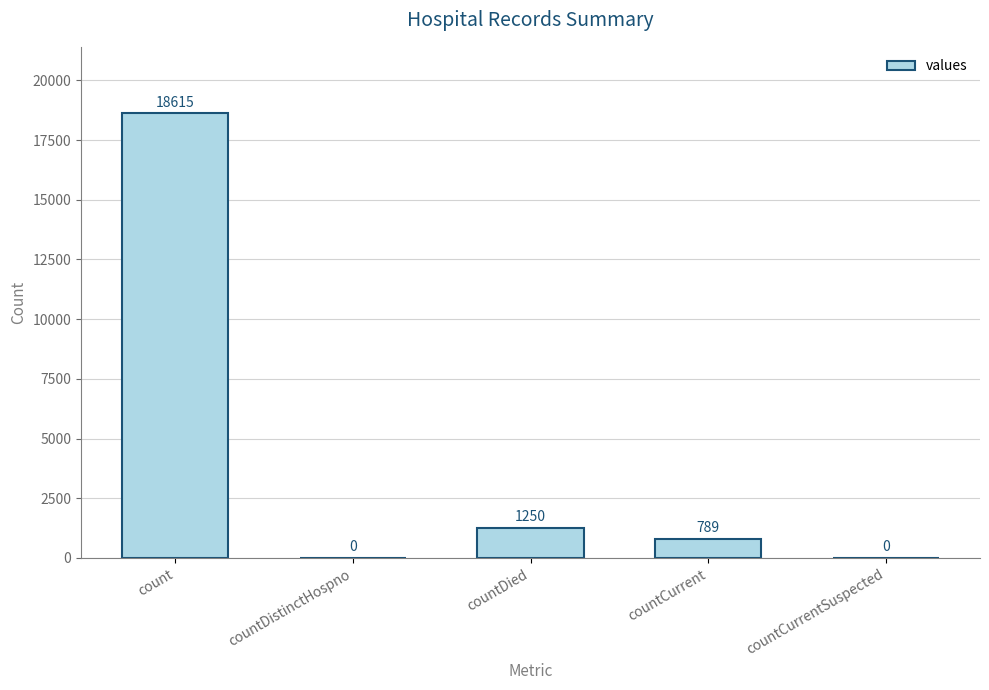

At which label does the data first exceed 789?

count